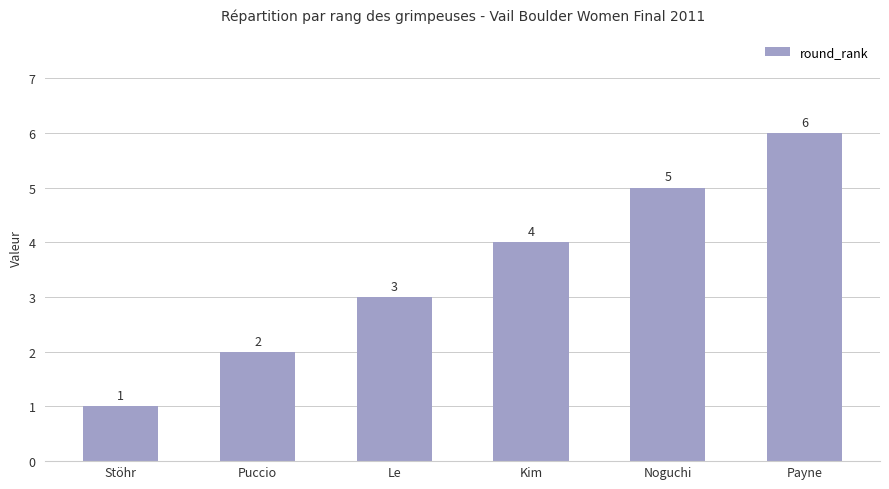

How many values are between 2 and 5?

4